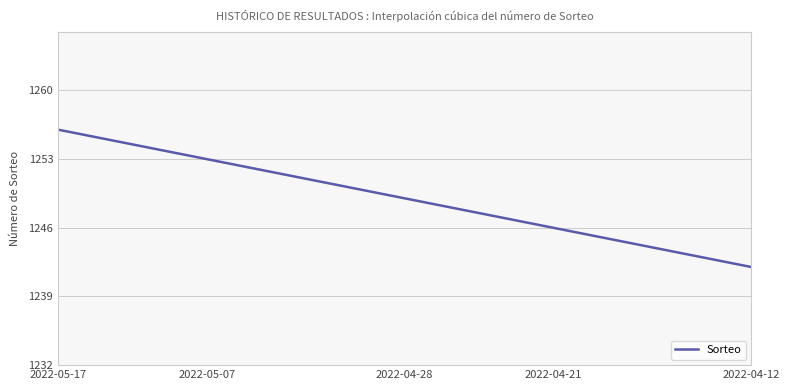

What is the difference between the maximum and minimum values?

14.0